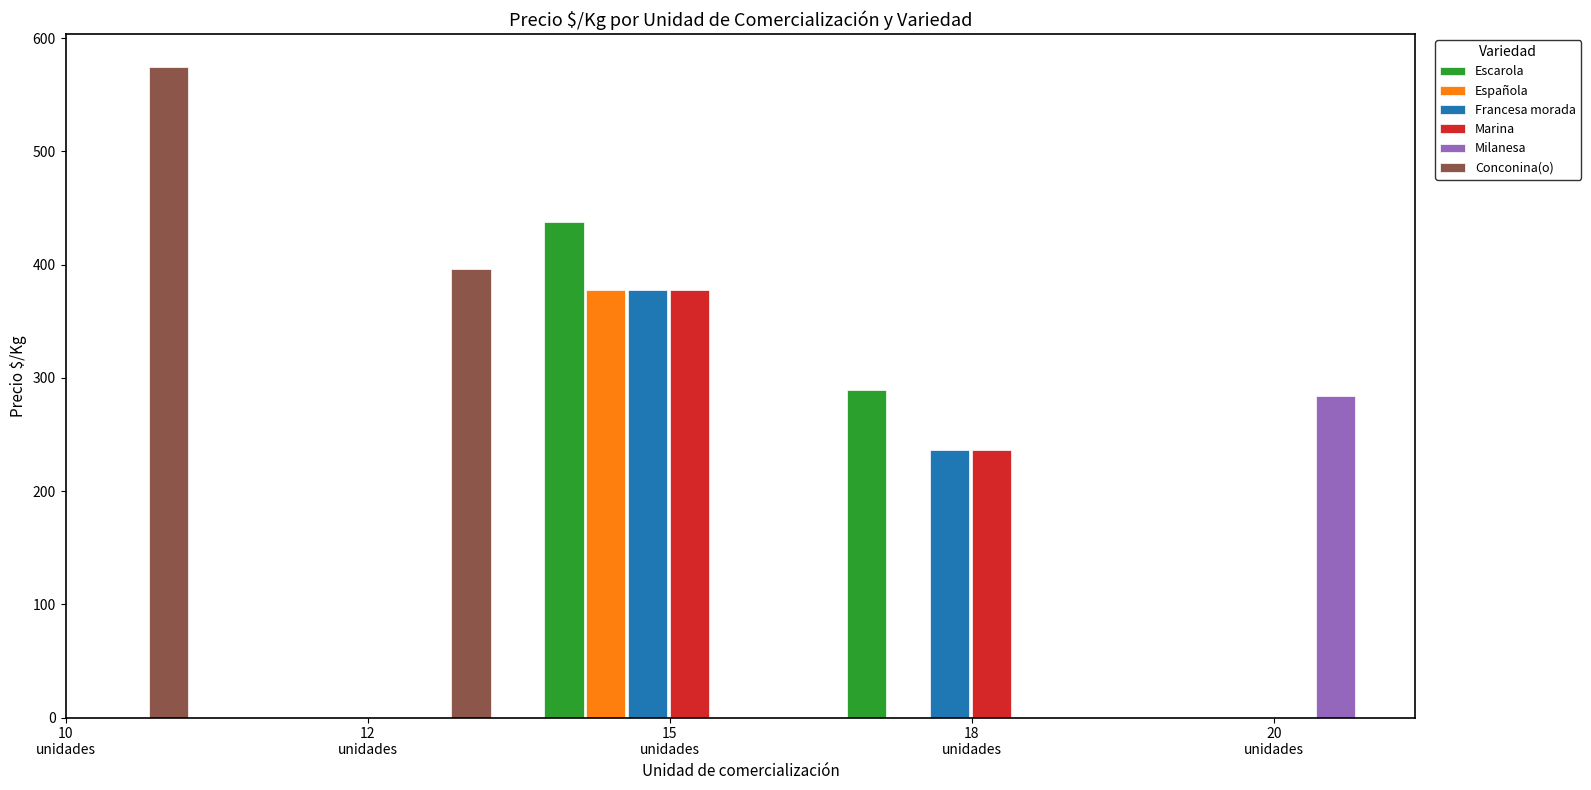

What is the sum of all Marina values?

613.8